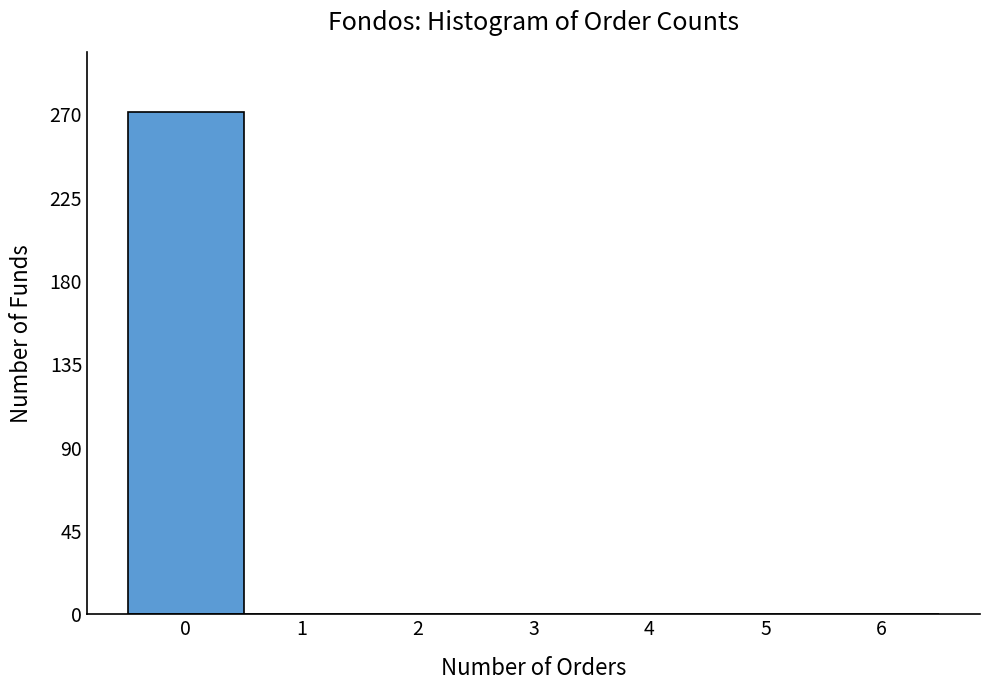

Reading left to right, transcribe this chart: for each bar, give the range it covers on the x-axis and its height. The values are not printed on the chart, so give them approximately, as read against the axis.

-0.5 to 0.5: 270
0.5 to 1.5: 0
1.5 to 2.5: 0
2.5 to 3.5: 0
3.5 to 4.5: 0
4.5 to 5.5: 0
5.5 to 6.5: 0